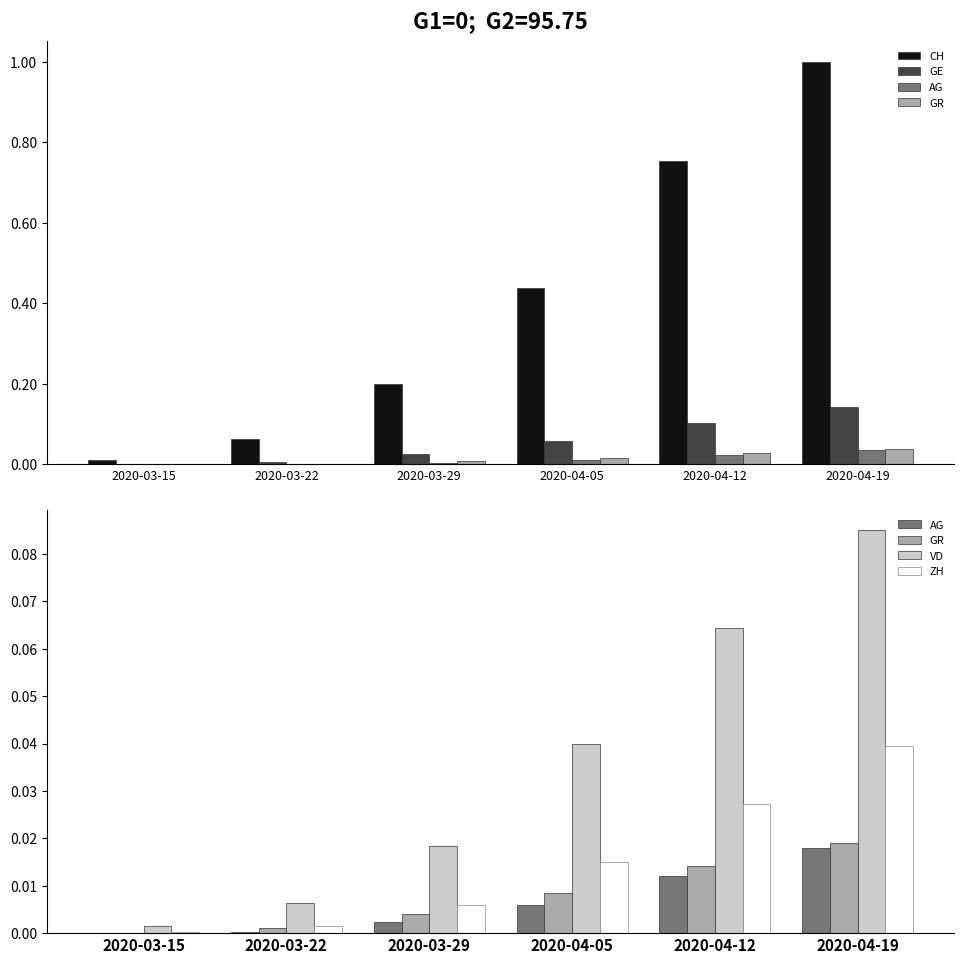

The GR series shows 0.0 at 2020-04-19. True or false?

False